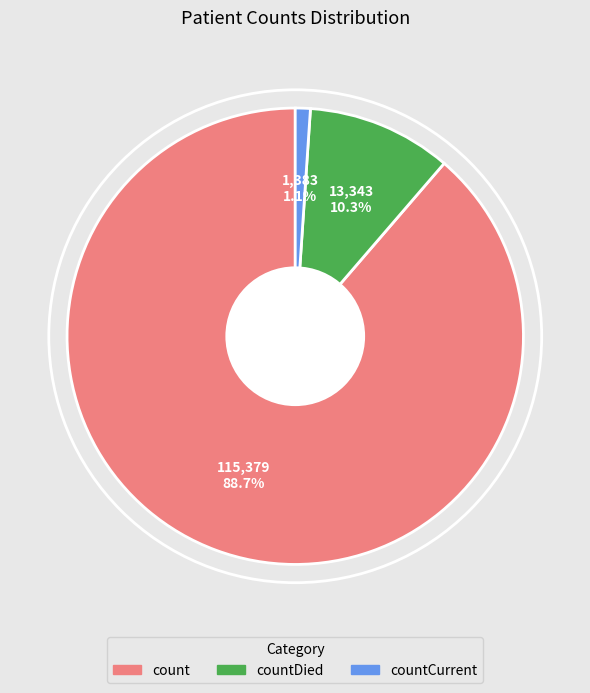

Is there any slice that represents more than half of the pie?

Yes